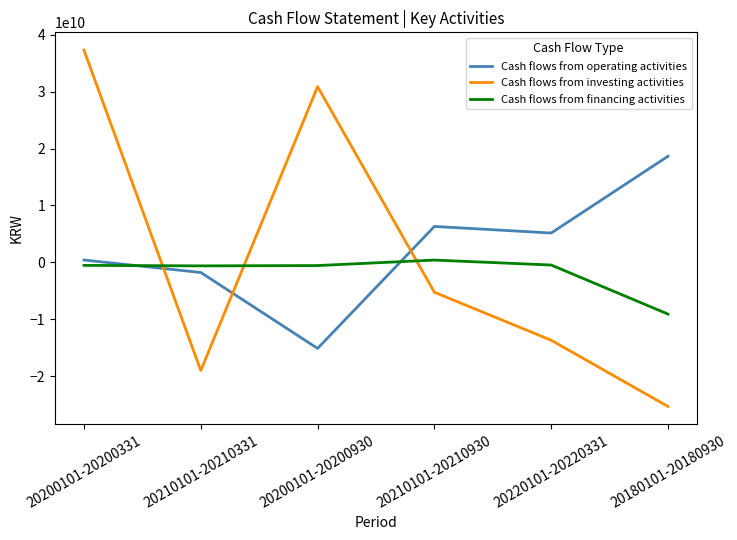

What are all the series names shown in the legend?

Cash flows from operating activities, Cash flows from investing activities, Cash flows from financing activities